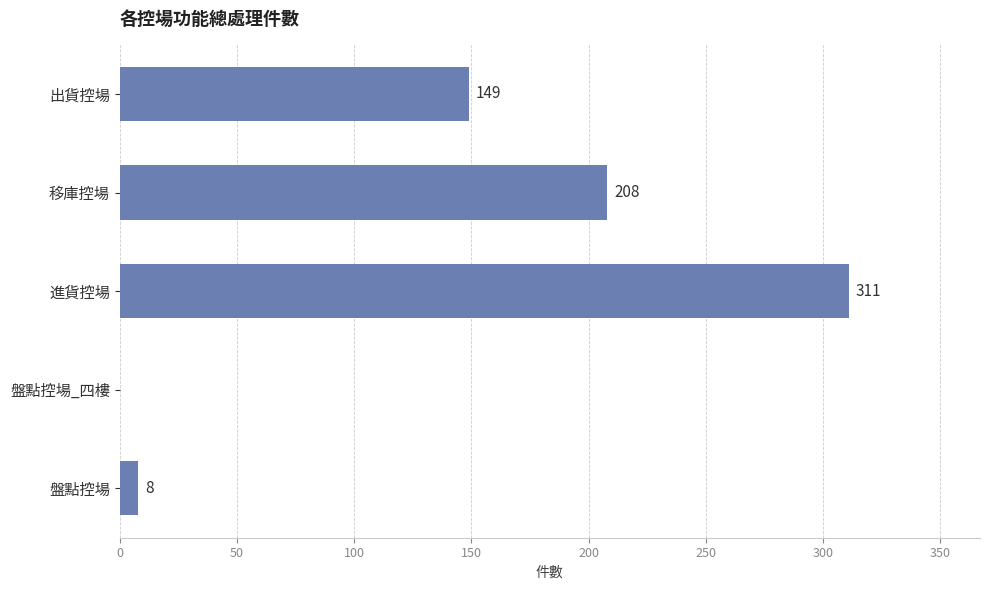

What is the sum of the values at 盤點控場_四樓 and 移庫控場?

208